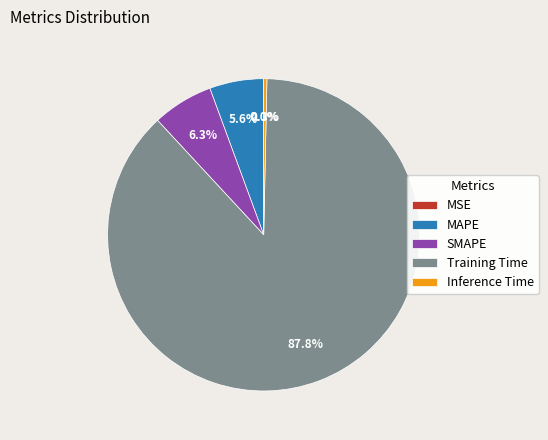

To the nearest percent, what is the difference between the Training Time and MAPE slice percentages?

82%